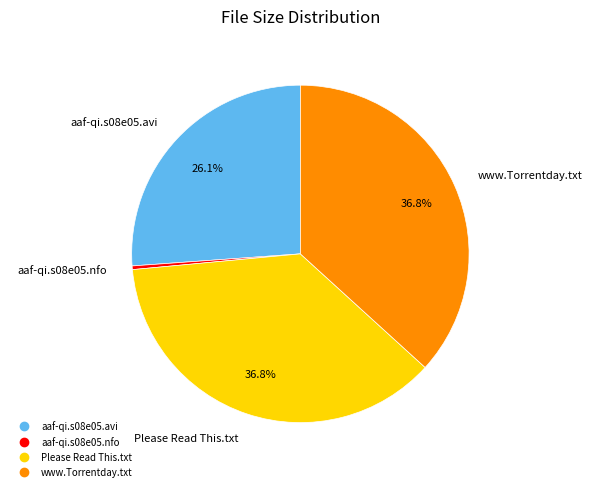

How many slices are in this pie chart?

4